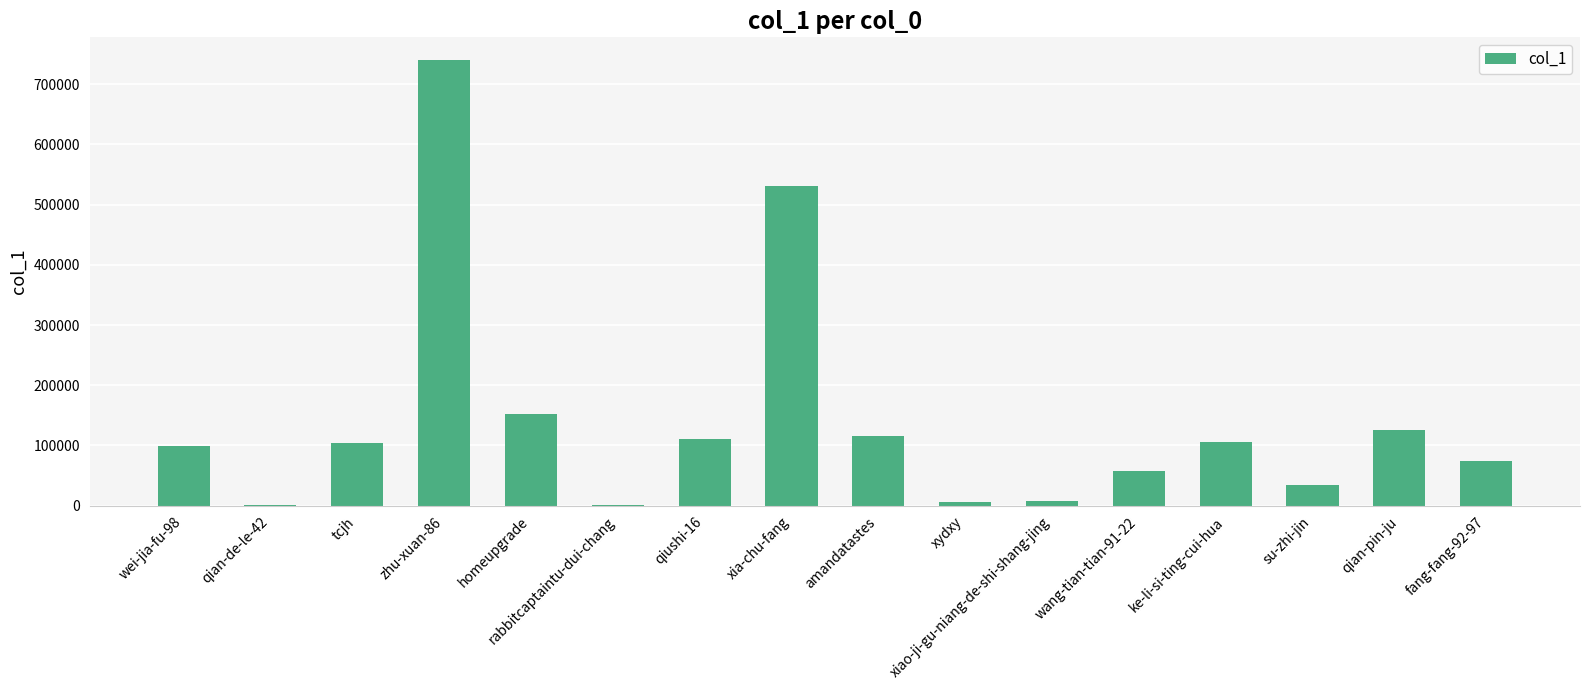

Where is the data nearest to the value 370651?

xia-chu-fang